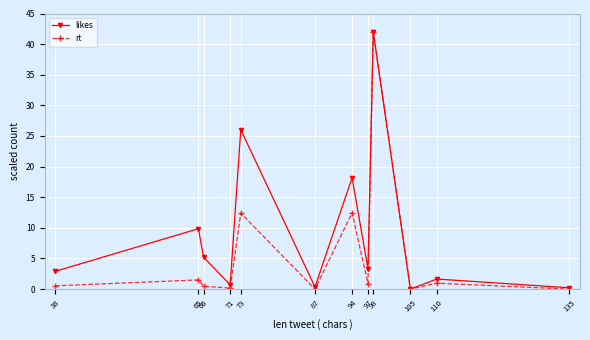

What is the difference between the likes values at 98 and 65?

32.1